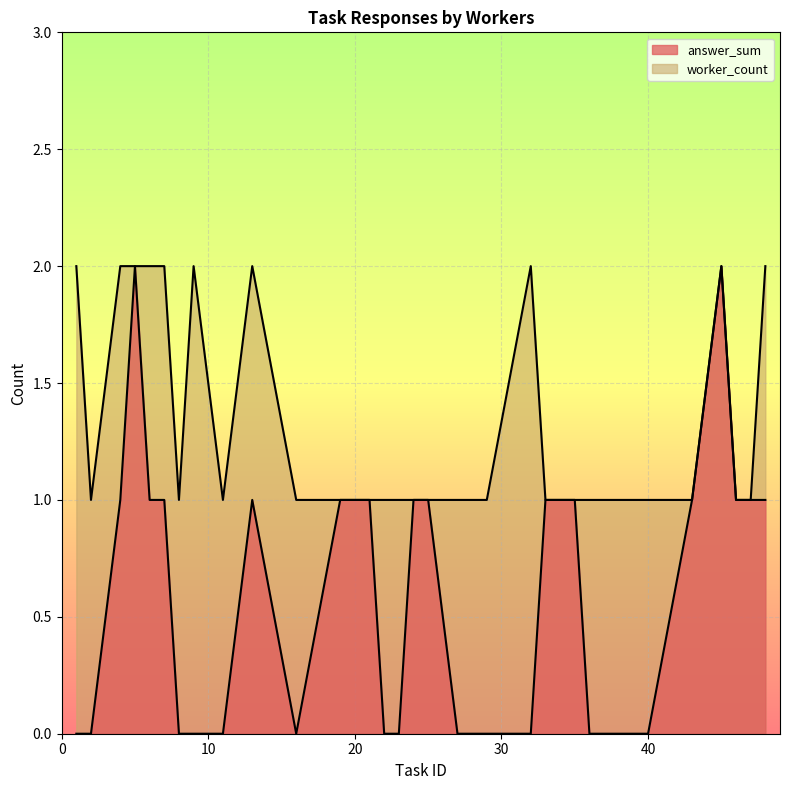

Does the chart display data point markers on the line(s)?

No